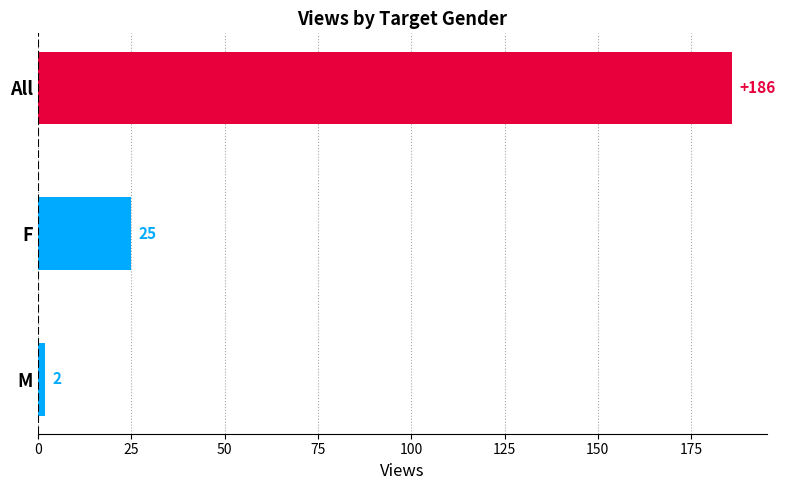

What is the greatest value displayed?

186